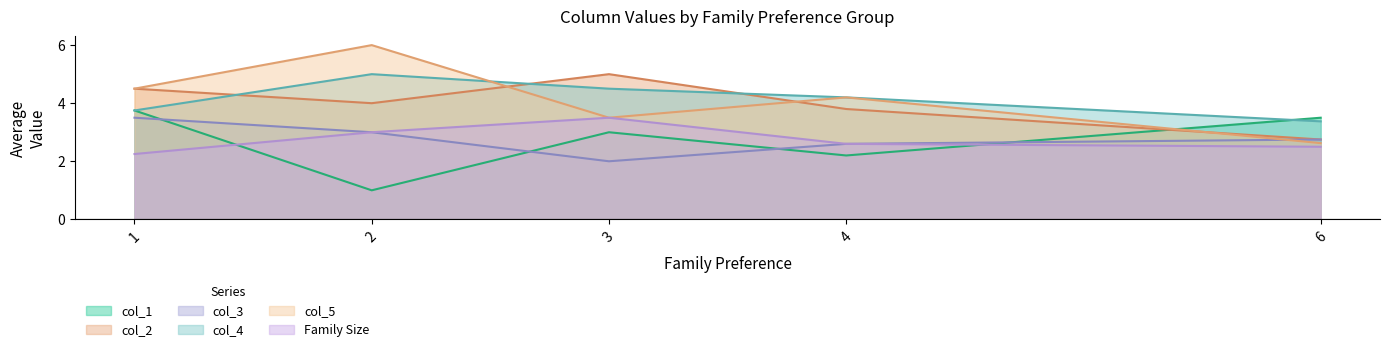

Count the Family Size values in the range 2 to 3.

4